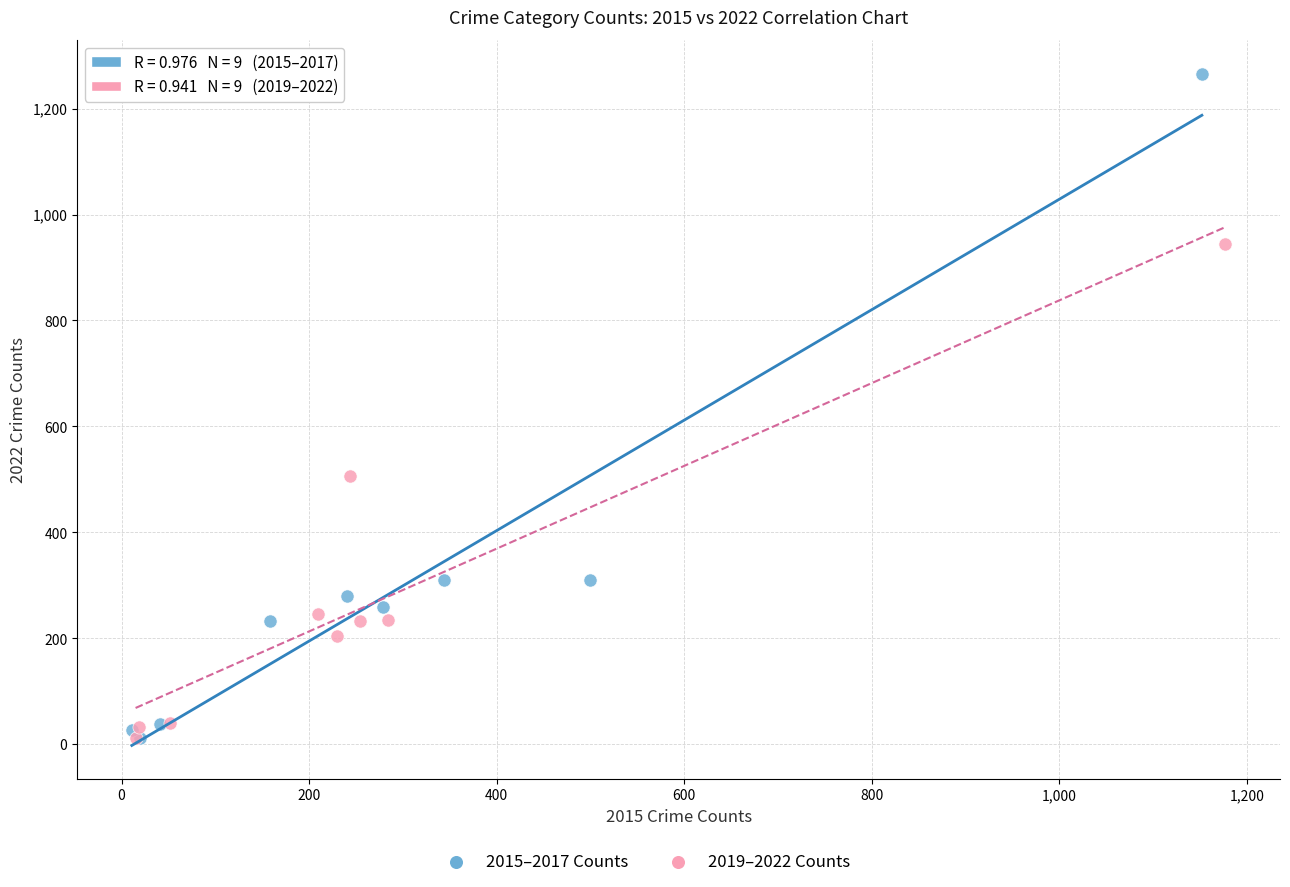

Which series contains the highest Y value?

2015–2017 Counts